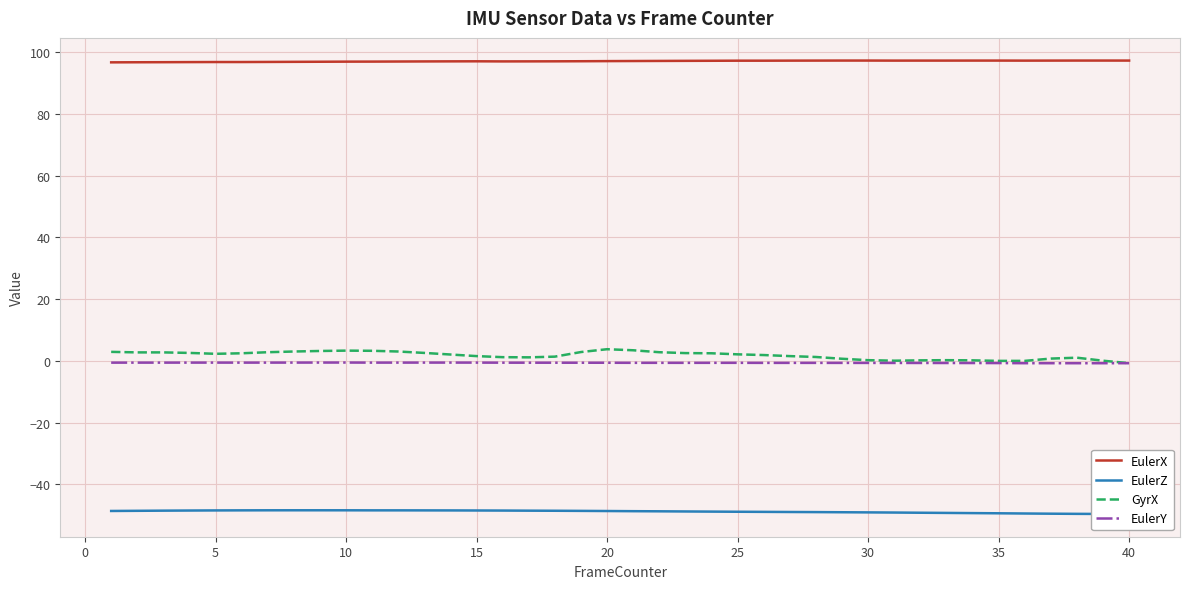

True or false: EulerX has a value of 97.3 at 25.

True